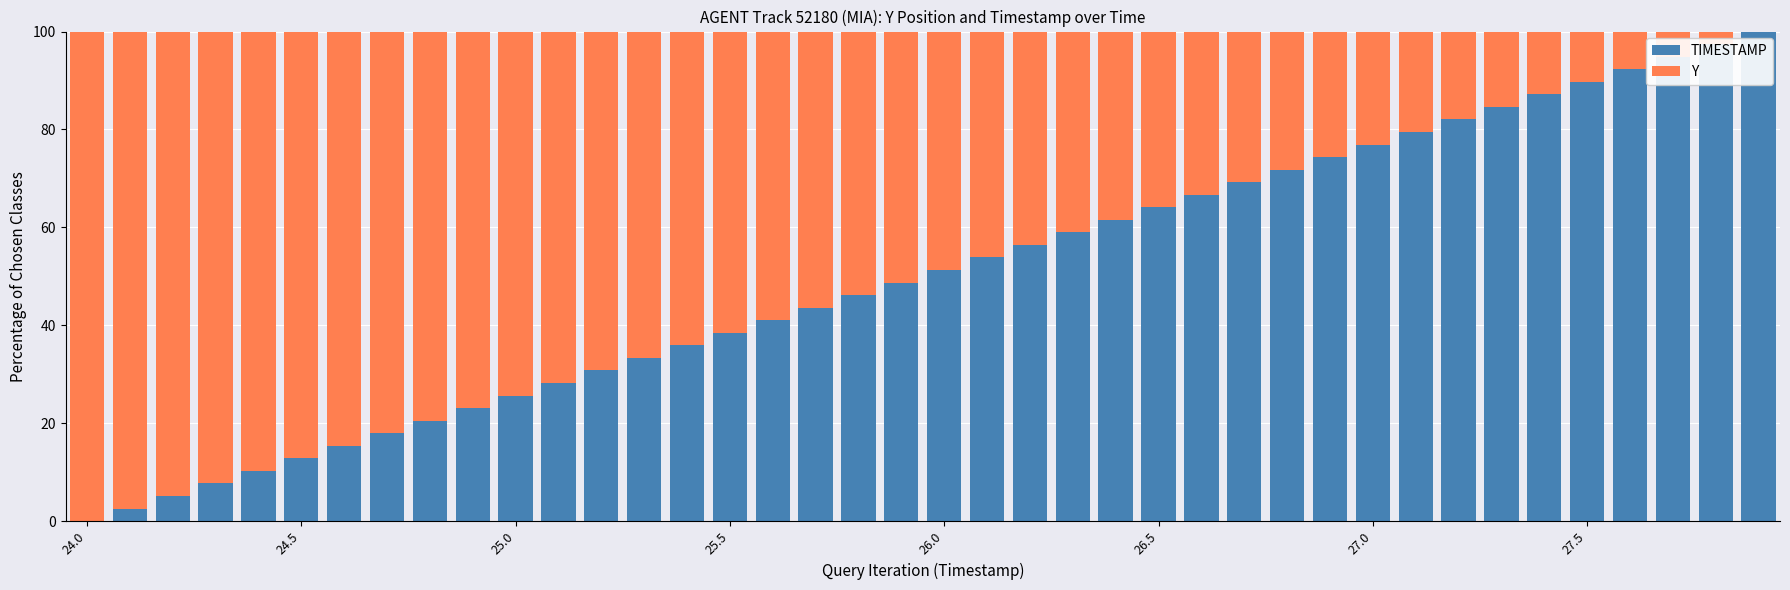

What is the maximum value for TIMESTAMP?

100.0